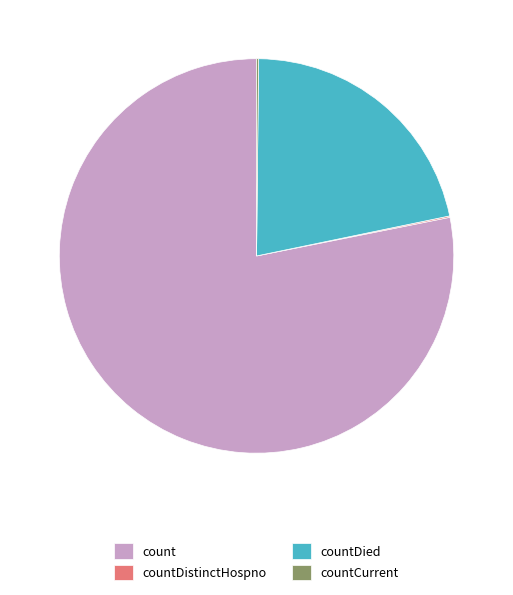

Is there a majority slice in this chart?

Yes